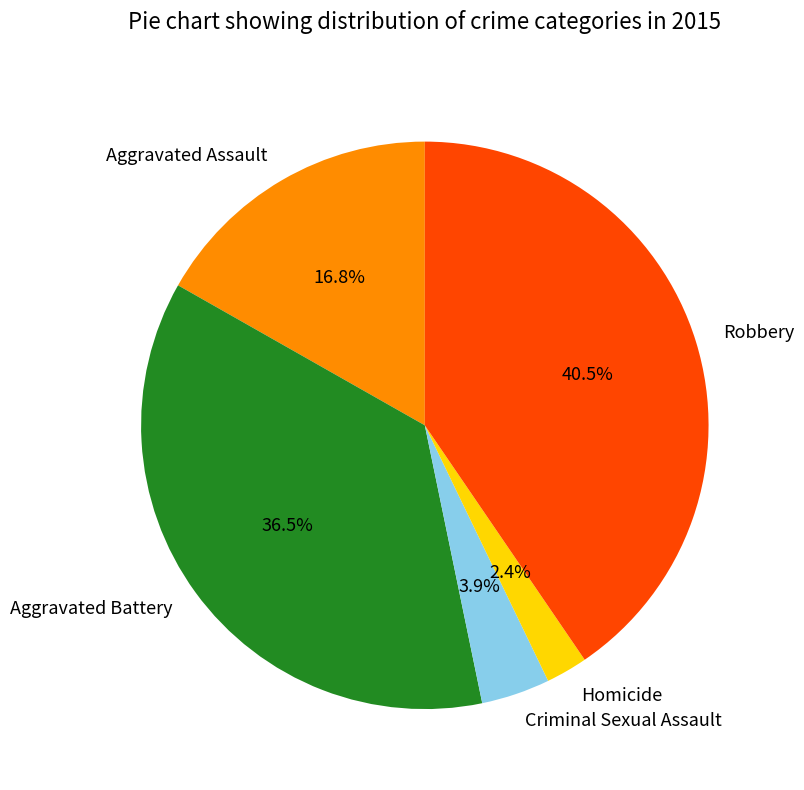

To the nearest percent, what portion does Aggravated Assault represent?

17%